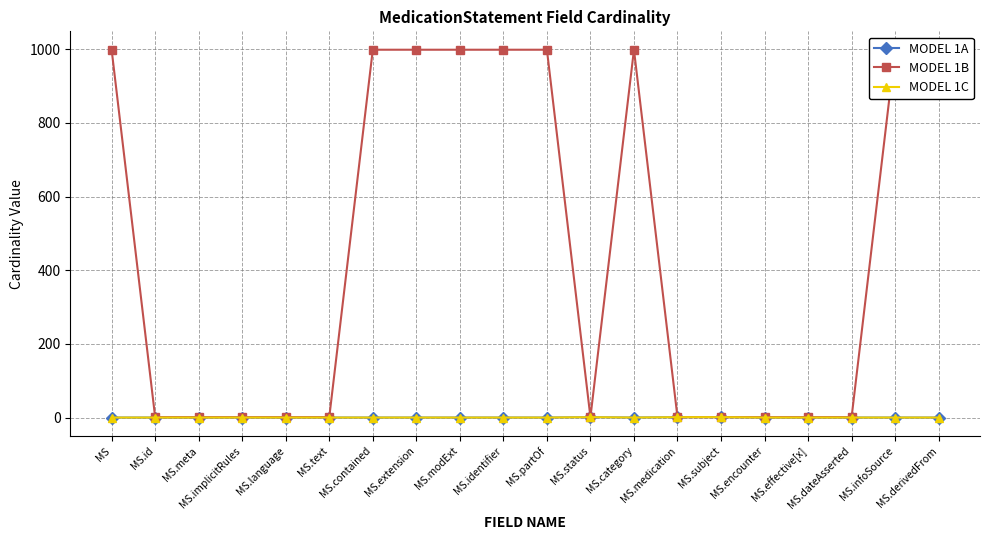

How many lines are shown in the chart?

3